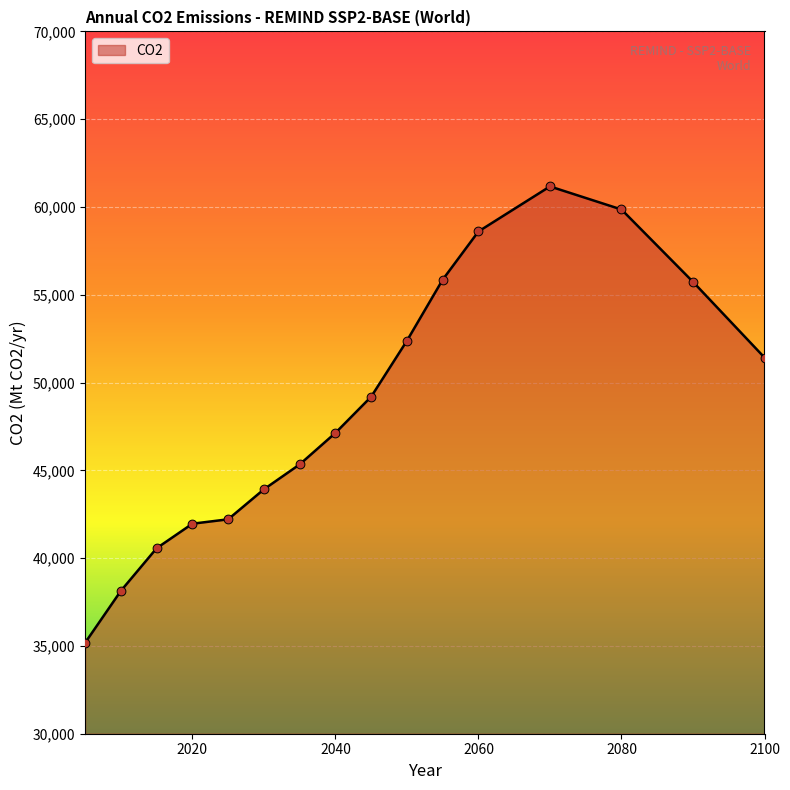

What is the maximum value shown in the chart?

61170.2